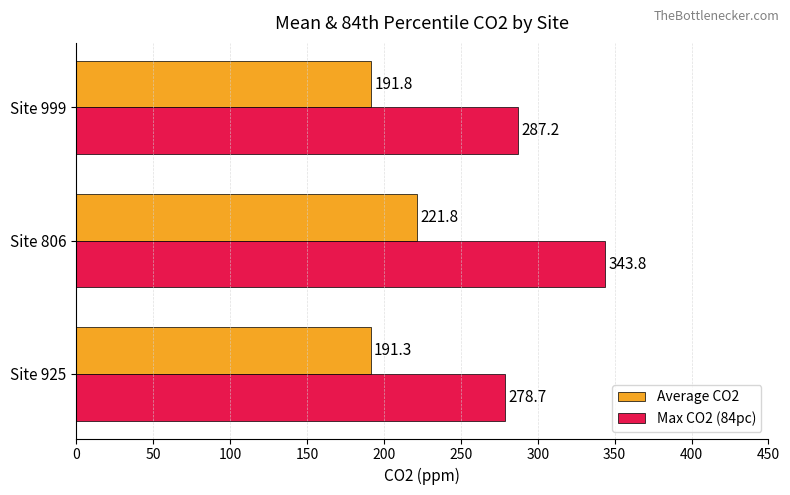

What is the total value across all series at Site 999?

479.0